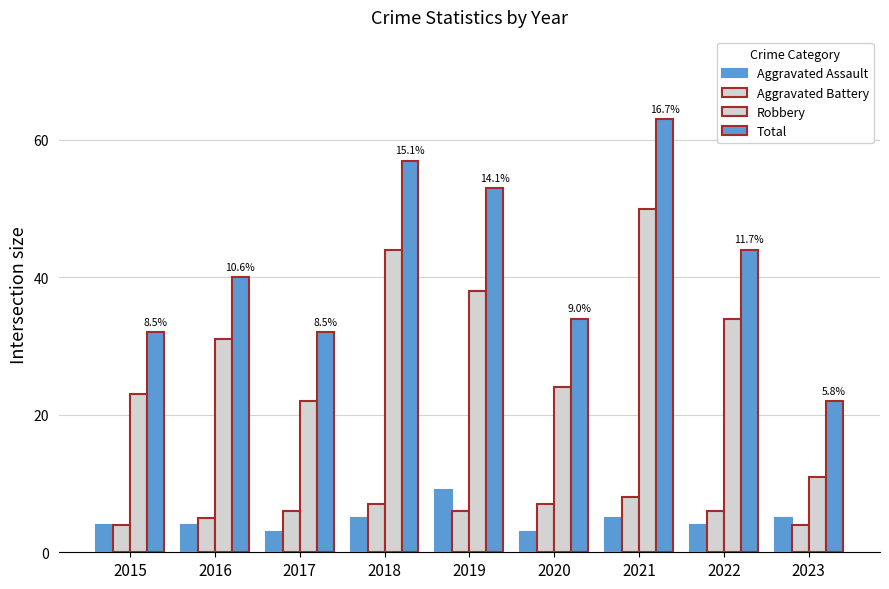

What is the smallest value displayed?

3